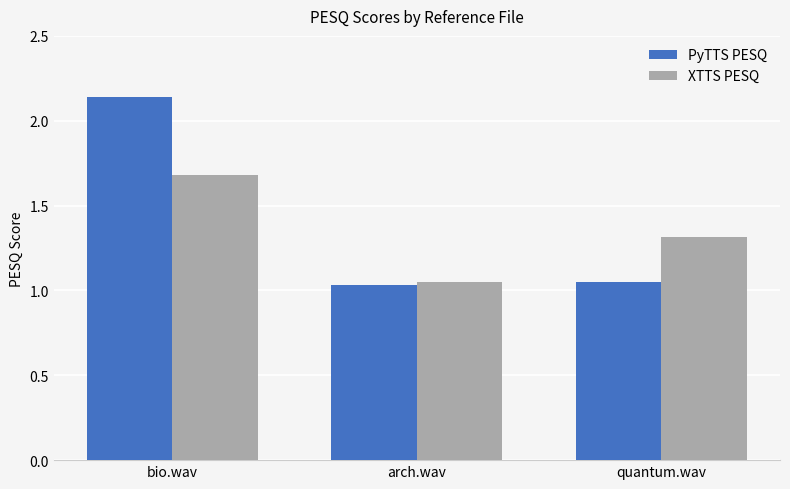

Which series has the largest total across all categories?

PyTTS PESQ